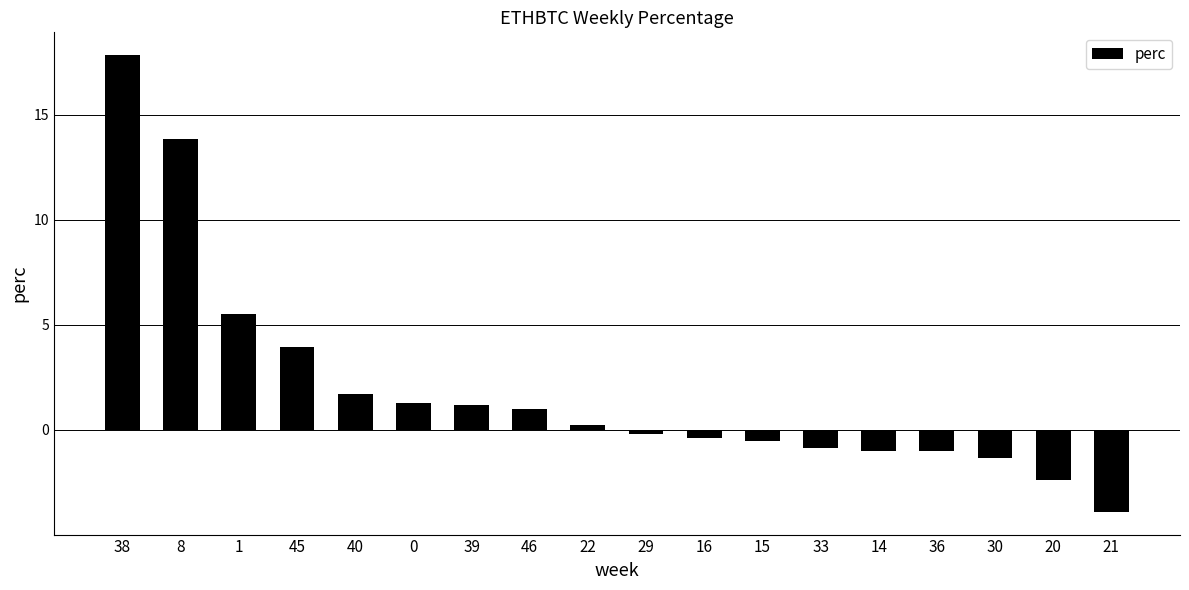

True or false: the data shows 0.3 at 0.

False